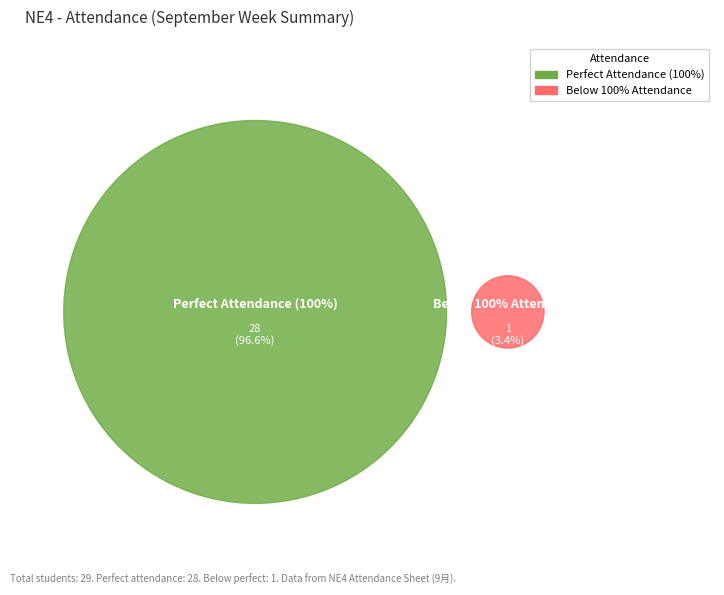

True or false: Rock accounts for 2% of the total.

False